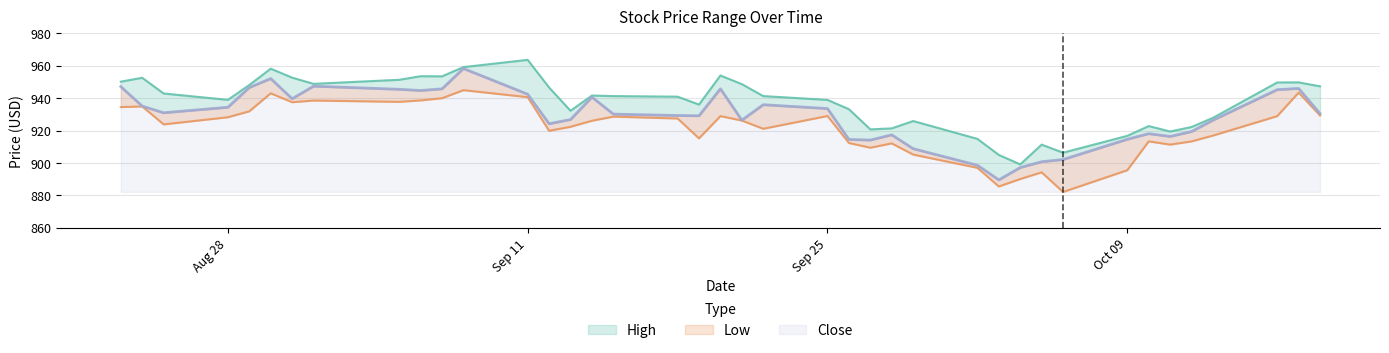

Reading right to left, list all the values displayed in this chart.

High: 947.4	949.8	949.8	927.9	922.3	919.5	922.8	916.8	906.4	911.4	899.2	905.0	914.9	925.9	921.4	920.8	933.2	939.0	941.3	948.7	954.1	936.1	941.0	941.3	941.7	932.3	946.6	963.7	959.2	953.5	953.6	951.4	948.9	952.7	958.3	948.2	939.0	943.0	952.7	950.2
Low: 929.4	943.5	929.0	917.0	913.3	911.4	913.4	895.6	882.1	894.2	890.1	885.5	897.0	905.2	912.1	909.5	912.4	929.0	921.2	926.2	929.0	915.2	927.5	928.7	926.1	922.4	919.9	940.7	945.0	940.0	938.7	937.8	938.6	937.6	943.1	931.9	928.3	923.9	935.0	934.5
Close: 930.5	946.1	945.3	926.5	919.4	916.4	918.1	914.7	902.2	900.8	897.2	889.6	898.6	908.9	917.4	914.2	914.6	933.6	936.0	926.5	945.8	929.2	929.3	930.2	940.7	926.8	924.3	942.5	958.4	945.8	944.8	945.5	947.5	939.7	952.2	946.6	934.4	931.0	935.1	947.2